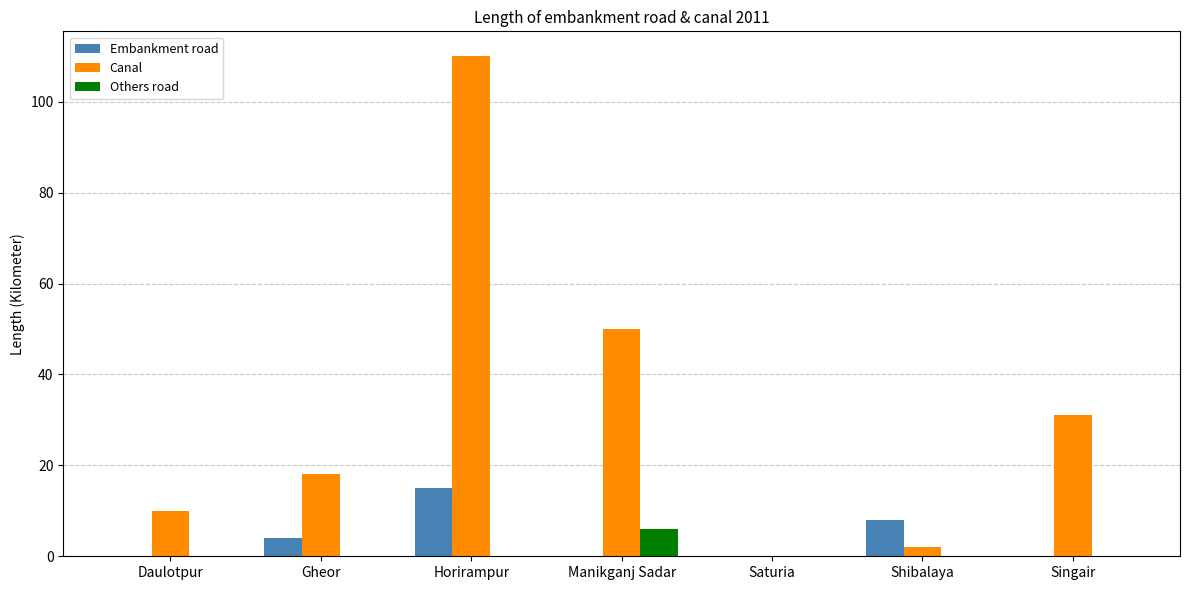

True or false: Others road has a value of 0 at Daulotpur.

True